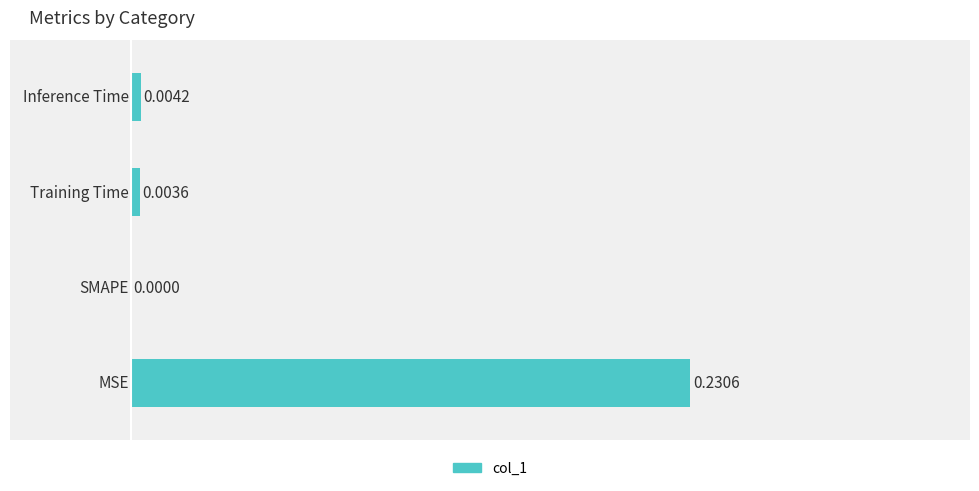

Which has a higher value, 3.0 or 1.0?

3.0